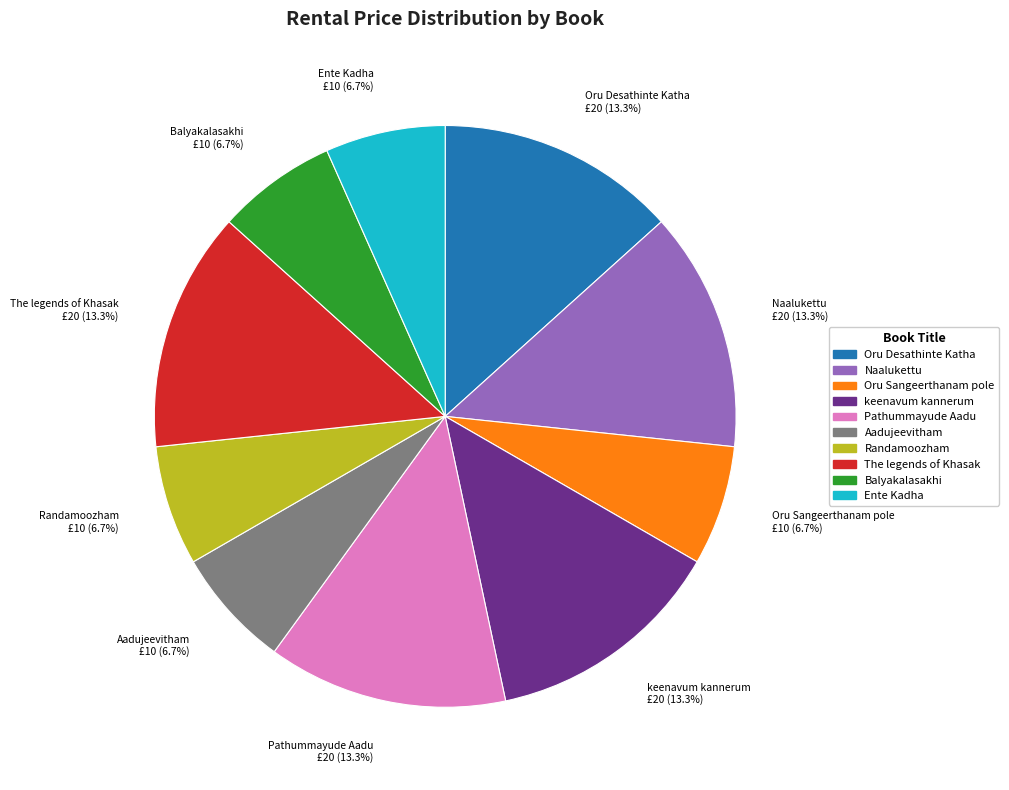

What is the ratio of the value at Oru Desathinte Katha £20 (13.3%) to the value at keenavum kannerum £20 (13.3%)?

1.0